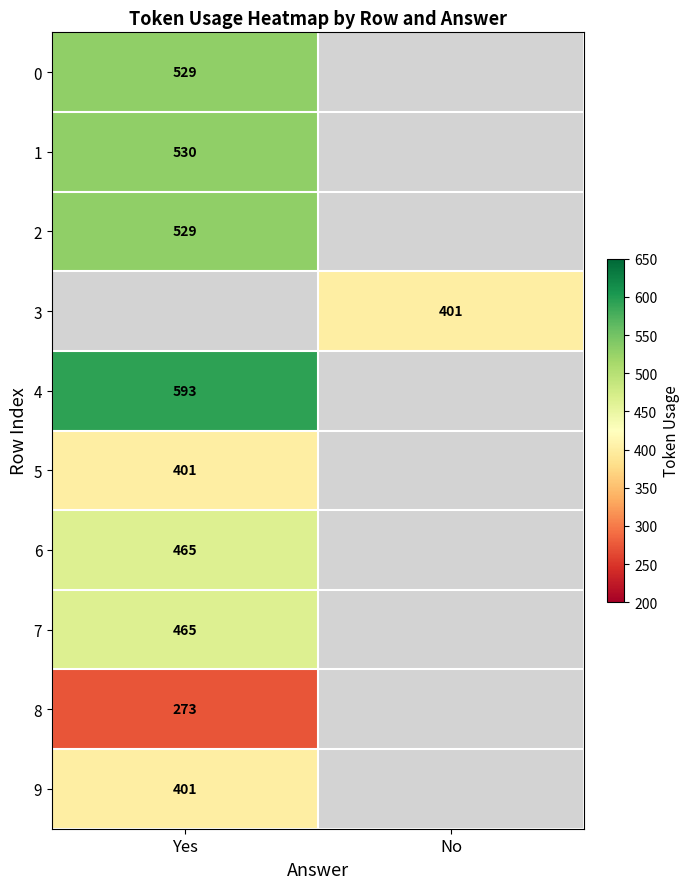

True or false: 6 has a value of 211 at Yes.

False